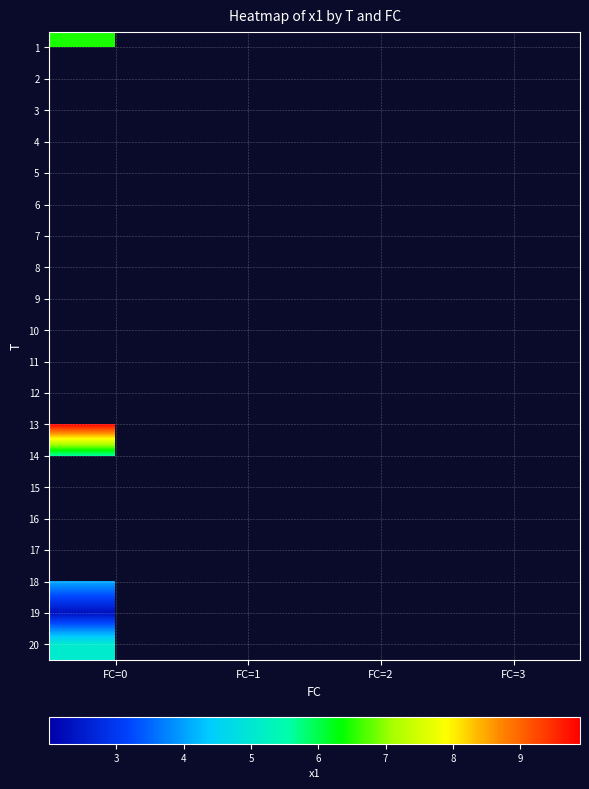

Rank the categories by 14 value from highest to lowest.

FC=0, FC=1, FC=2, FC=3